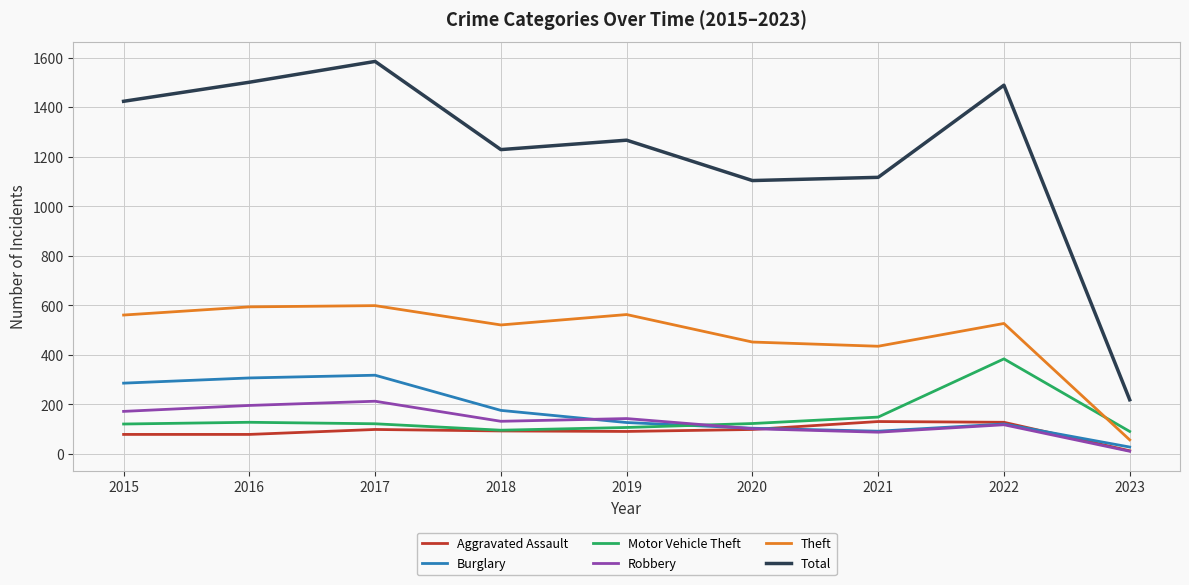

At which label does Theft first exceed 527?

2015